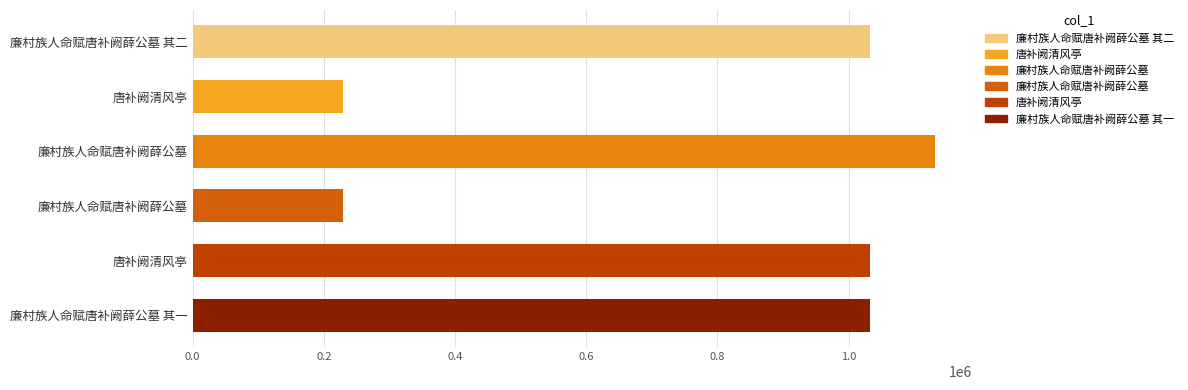

What is the difference between the second highest and second lowest values?

803617